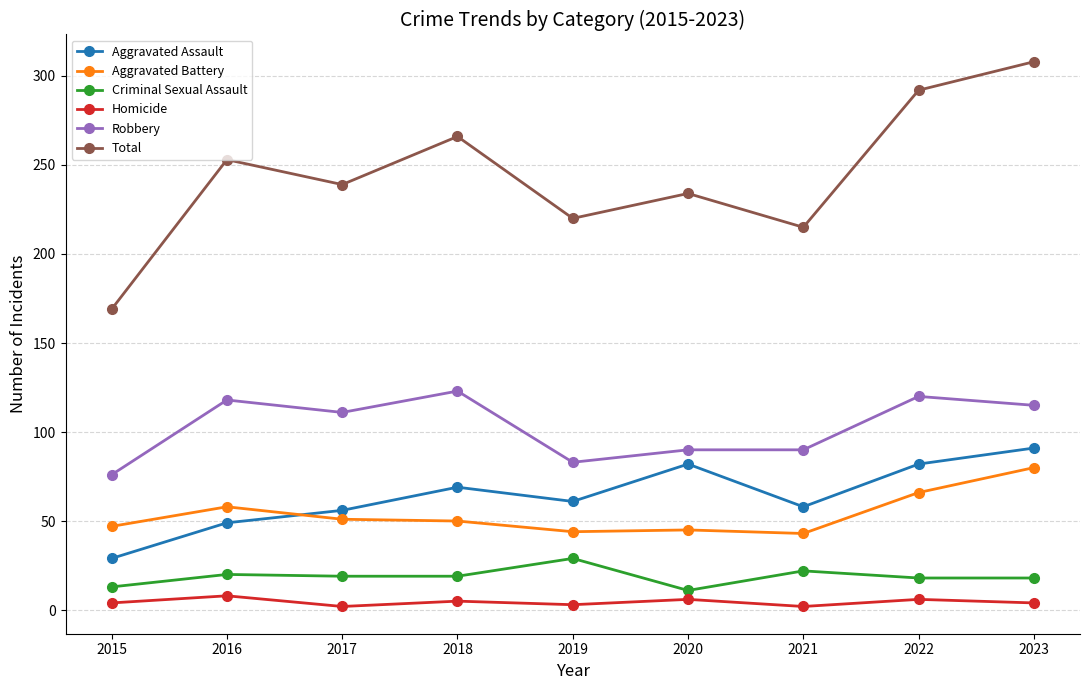

In Aggravated Battery, how many points are higher than both neighbors (excluding endpoints)?

2